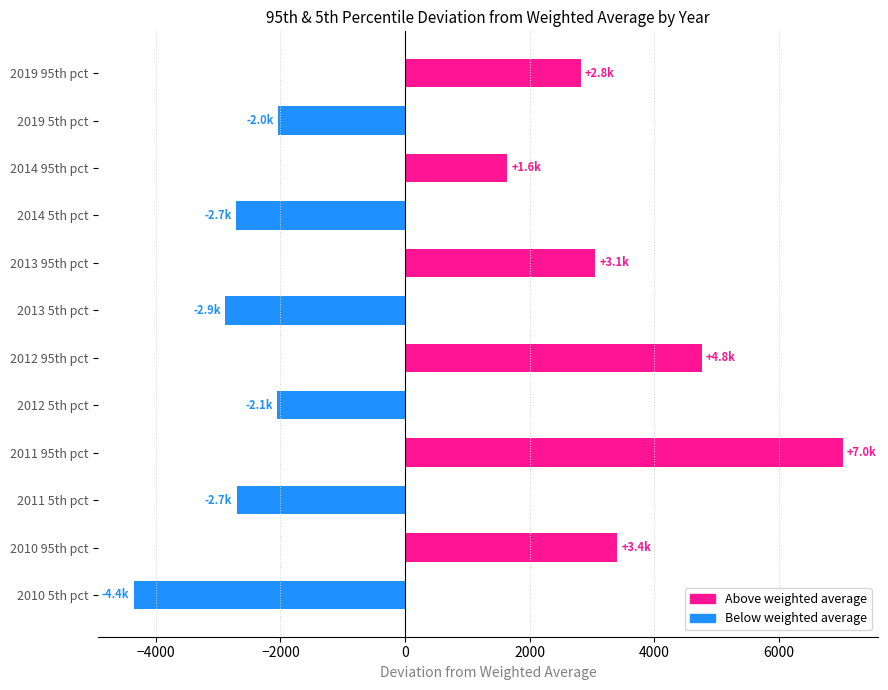

What is the difference between the maximum and second lowest values?

9916.6